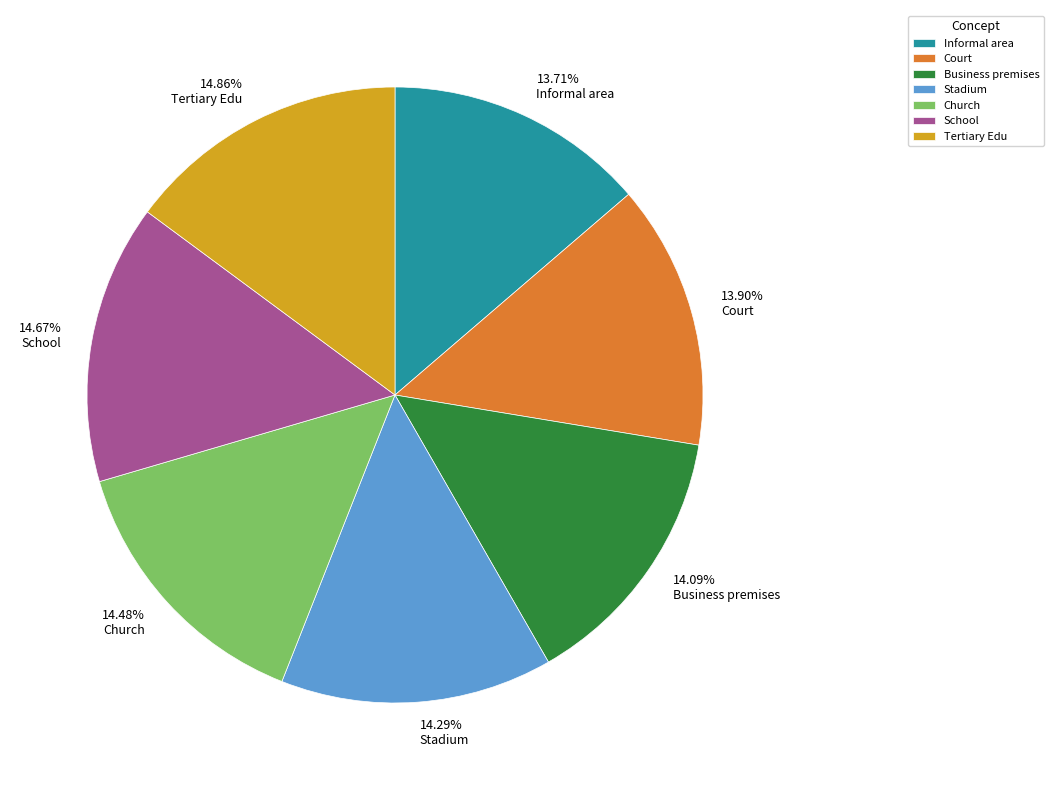

True or false: Stadium accounts for 4% of the total.

False